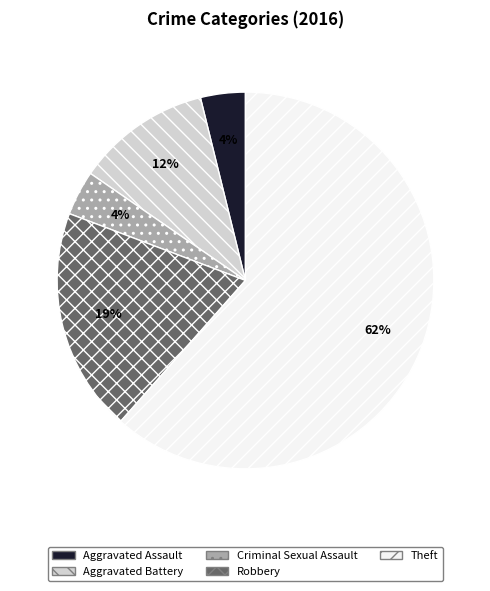

To the nearest percent, what percentage of the pie is Robbery?

19%